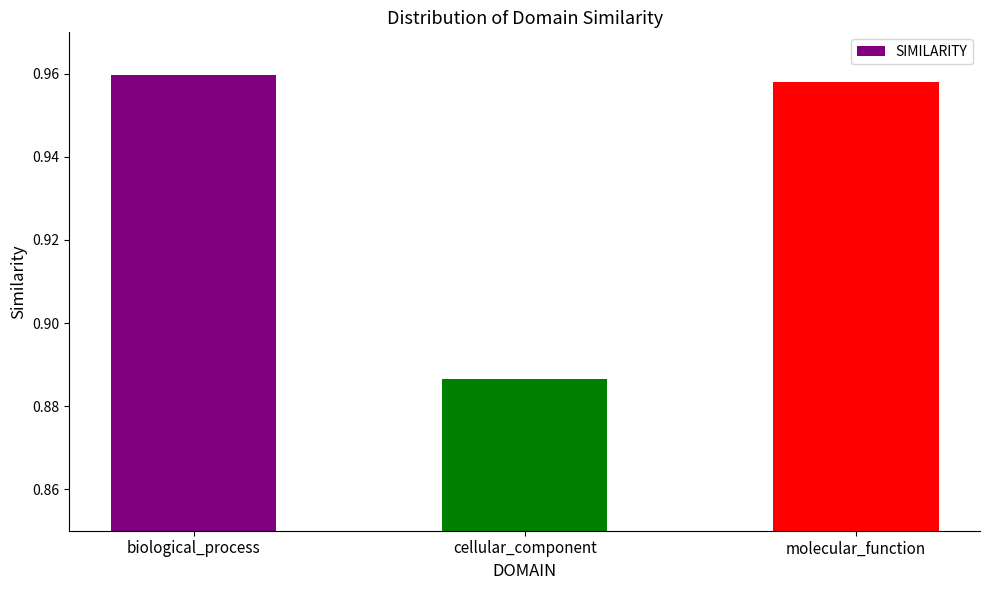

Which category has the highest value across all series?

biological_process